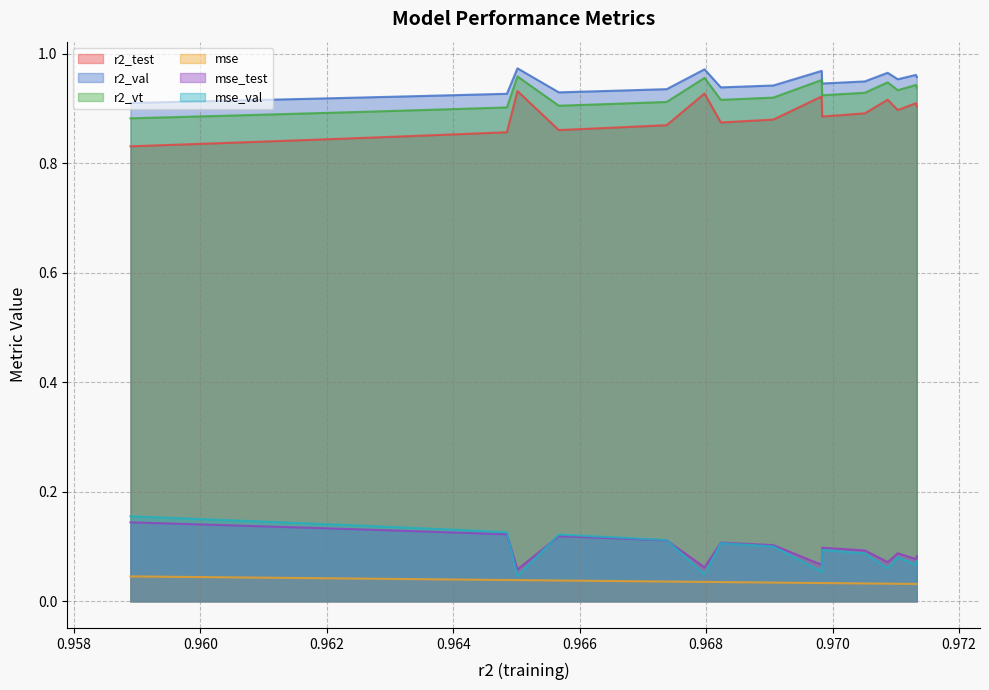

True or false: r2_val and mse intersect in this chart.

False